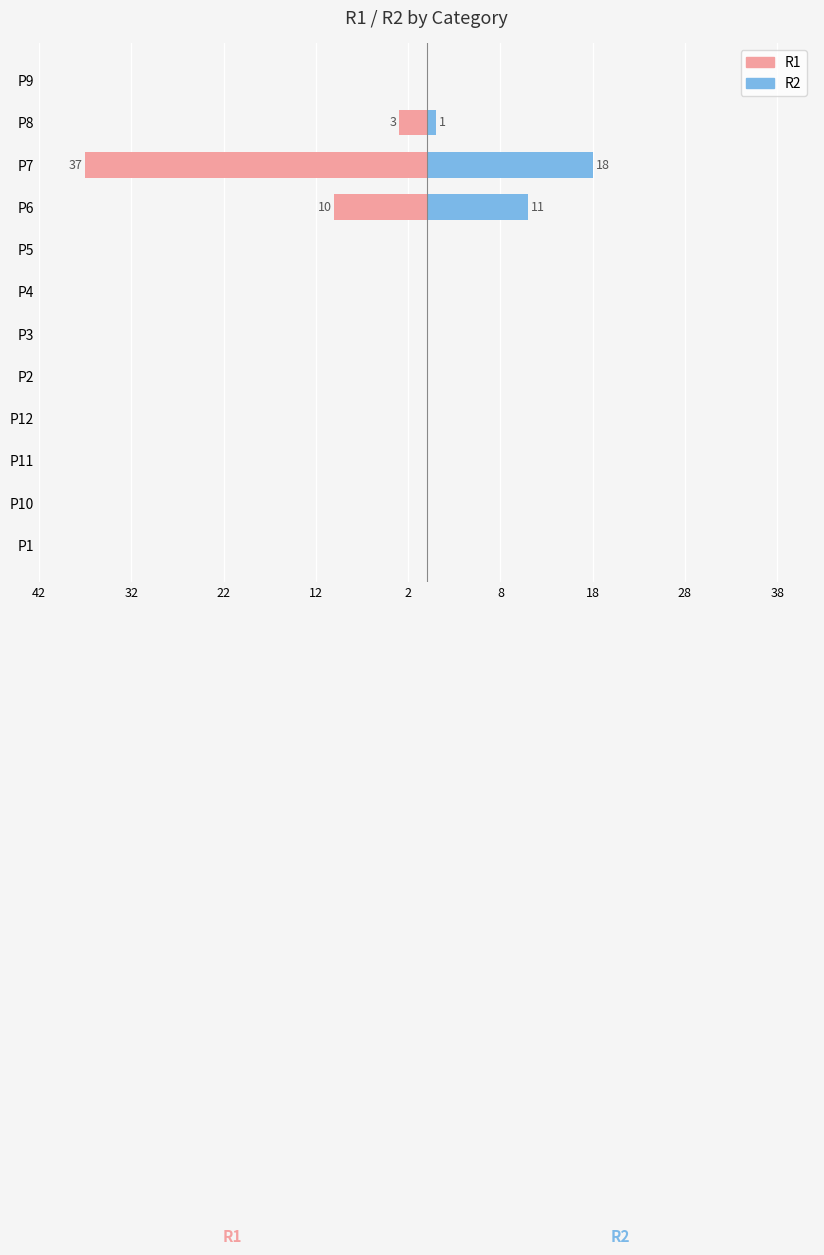

What is the lowest value of the R1 series?

-37